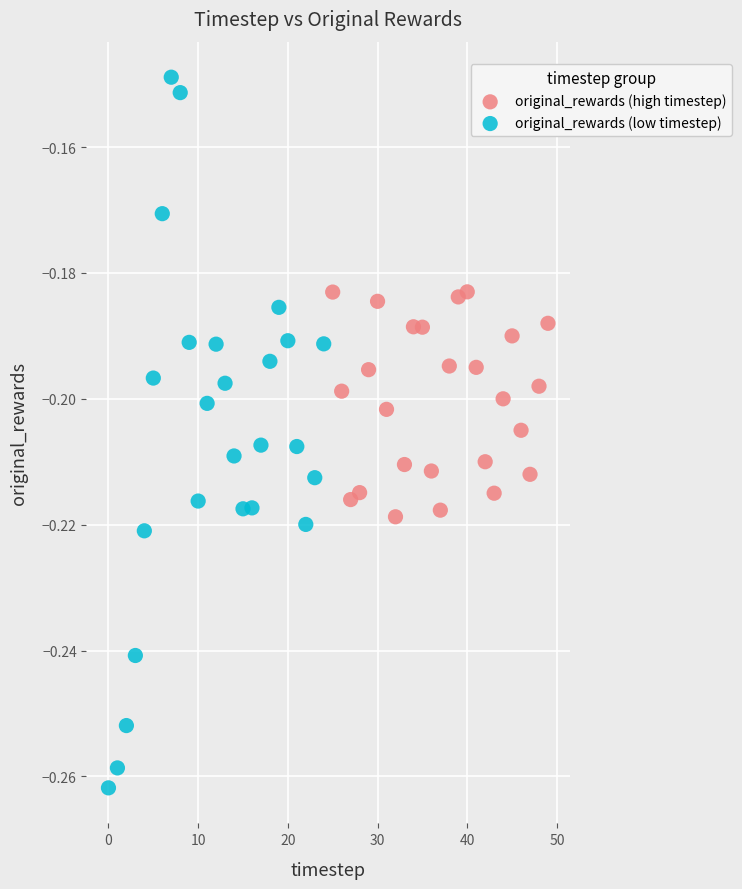

Which series contains the lowest Y value?

original_rewards (low timestep)